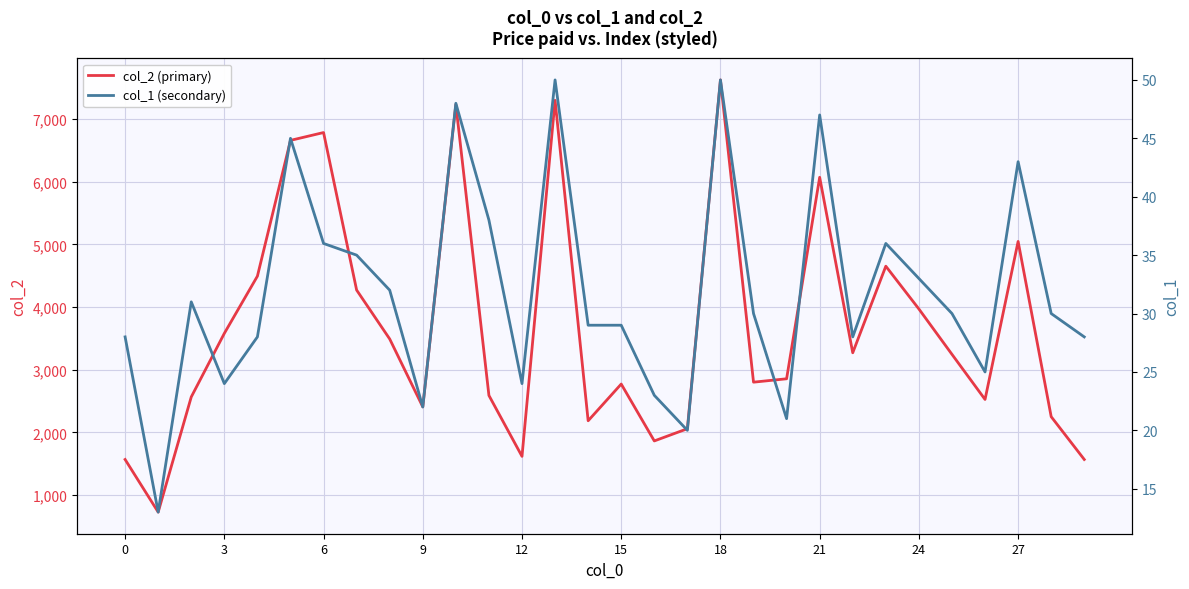

Rank the series at 3 from lowest to highest value.

col_1, col_2